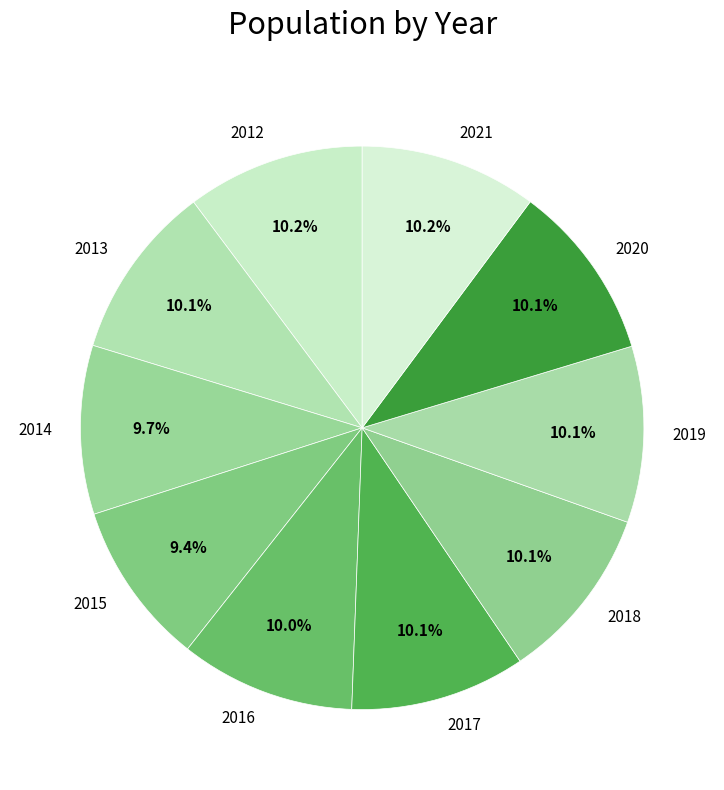

True or false: 2016 accounts for 1% of the total.

False